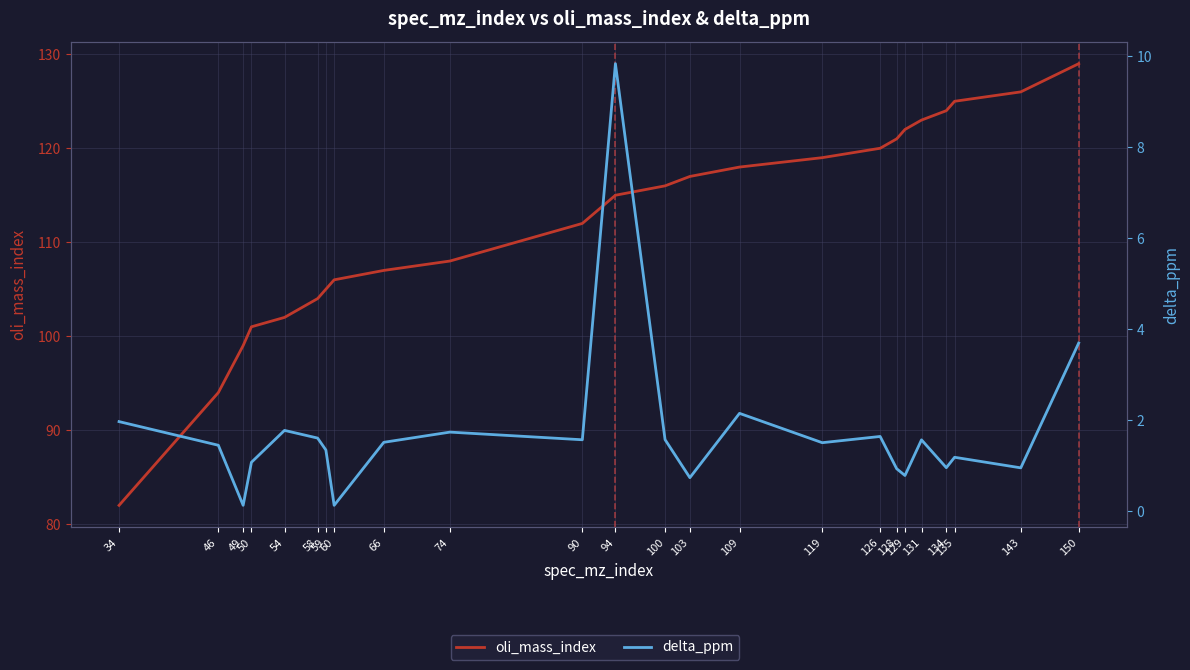

What is the difference between the oli_mass_index values at 34 and 131?

41.0